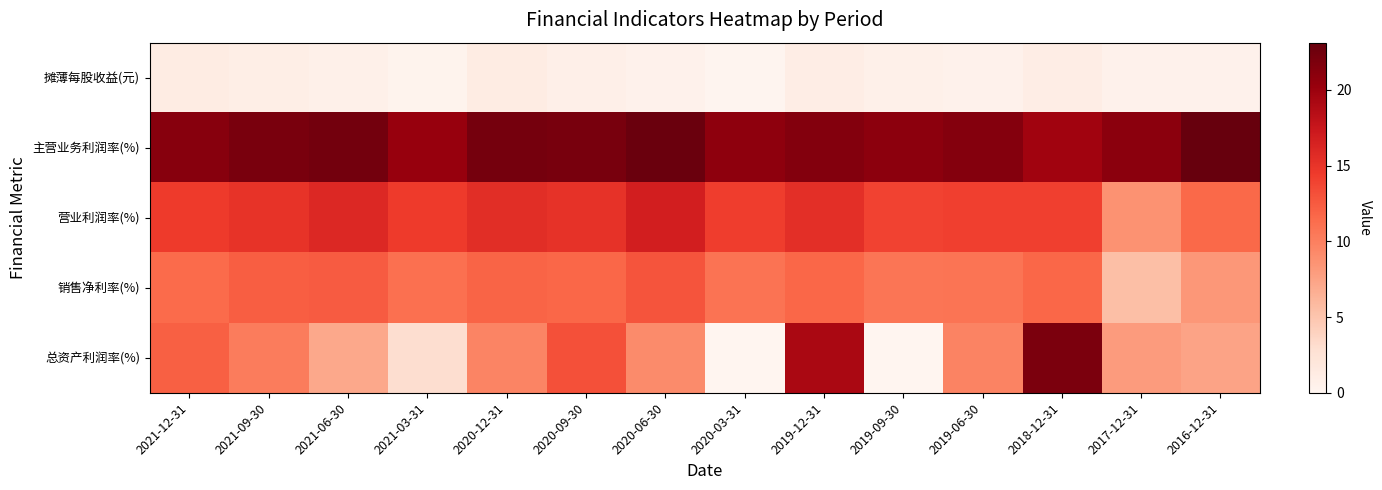

What is the total value across all series at 2021-06-30?

58.5